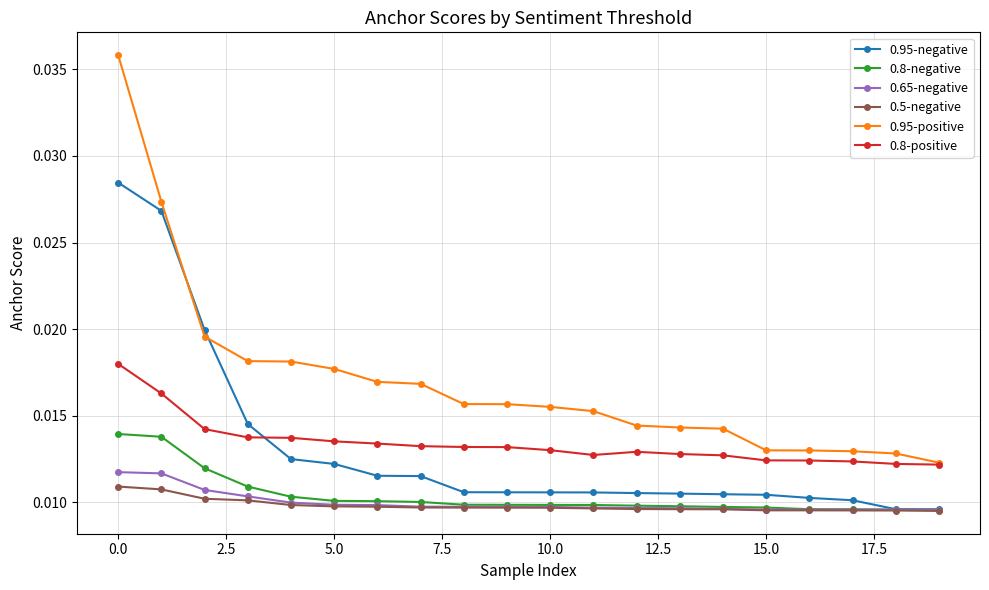

True or false: 0.95-positive and 0.8-negative cross at least once.

False